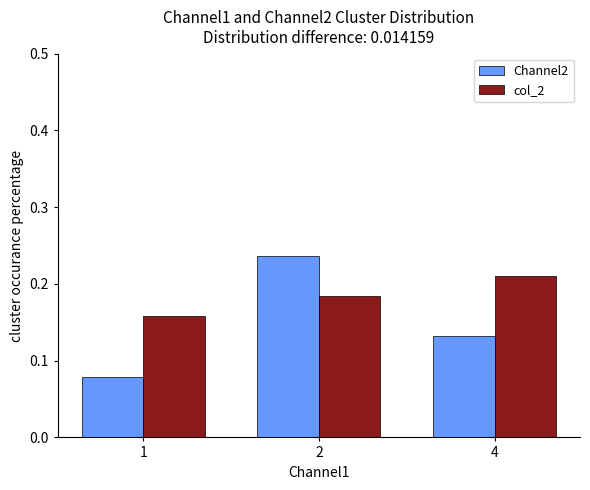

What is the sum of the Channel2 values at 2 and 4?

0.4